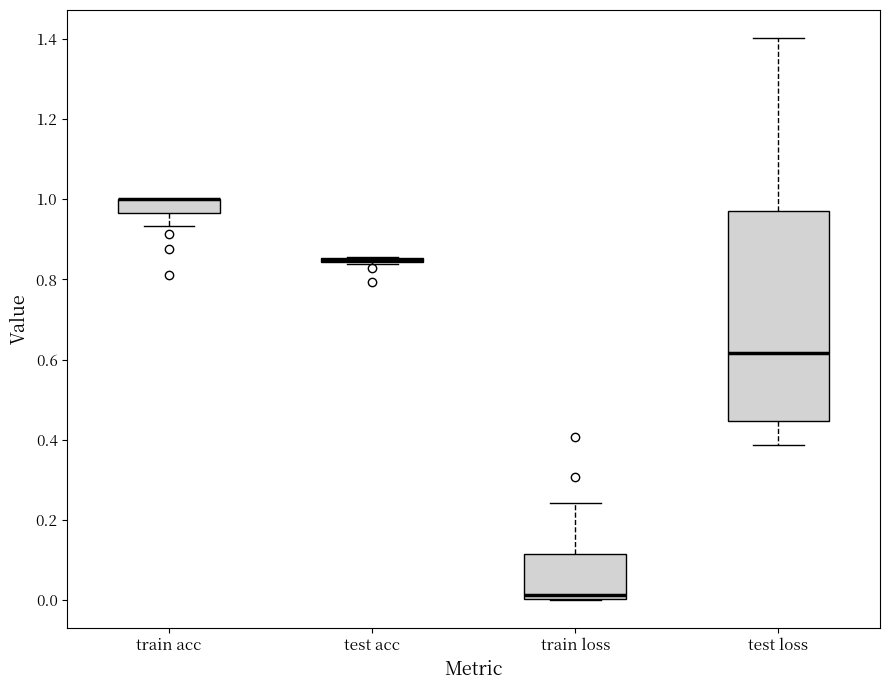

Which box is the tallest, from its lower edge to its upper edge?

test loss